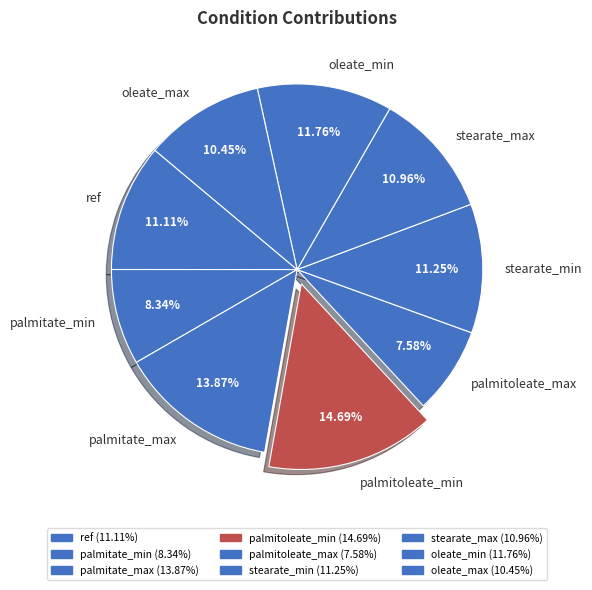

To the nearest percent, what is the difference between the largest and smallest slice percentages?

7%